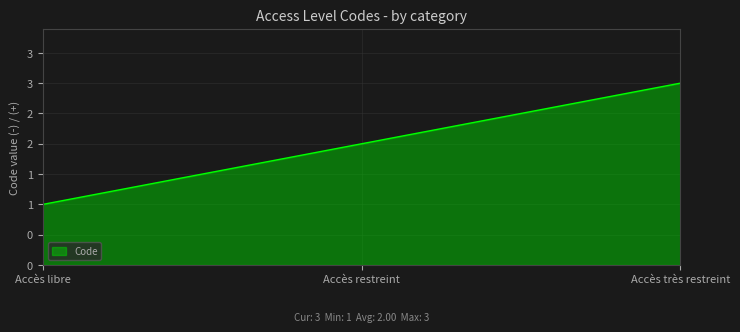

Is it true that the value at Accès très restreint is 3?

True